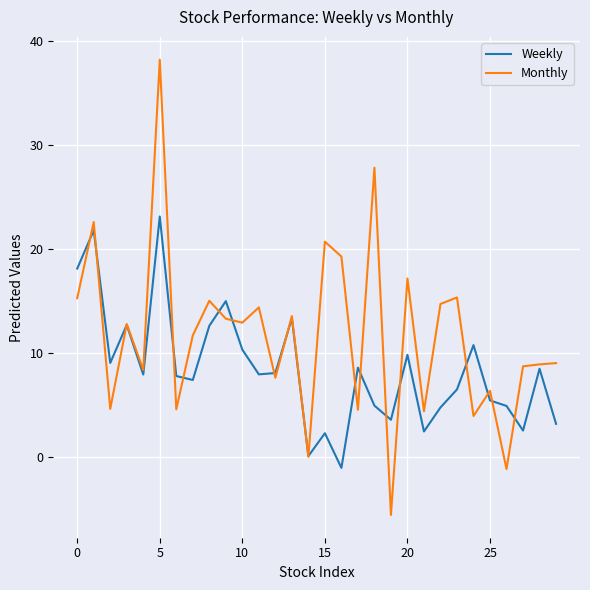

What is the maximum value shown in the chart?

38.2